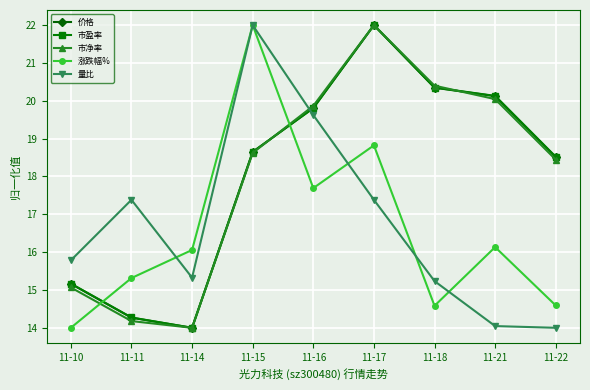

How many intersections are there between 量比 and 市净率?

1